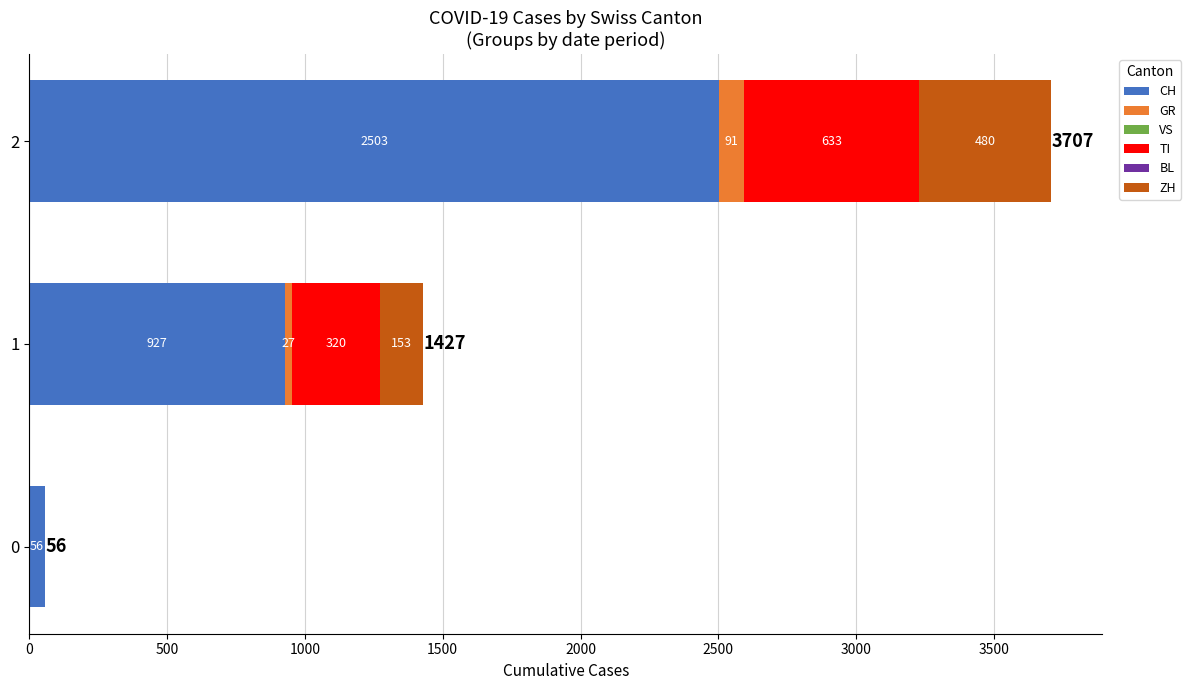

What is the maximum value for CH?

2503